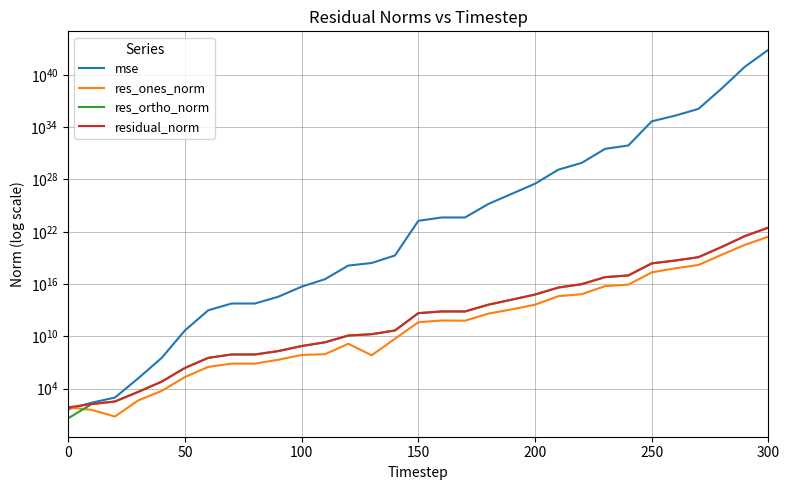

True or false: res_ones_norm and mse intersect in this chart.

True